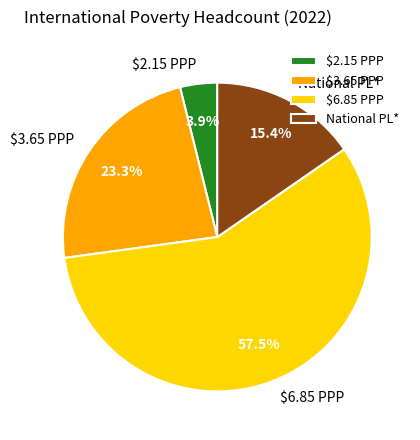

What percentage do National PL* and $3.65 PPP together represent?

38.7%